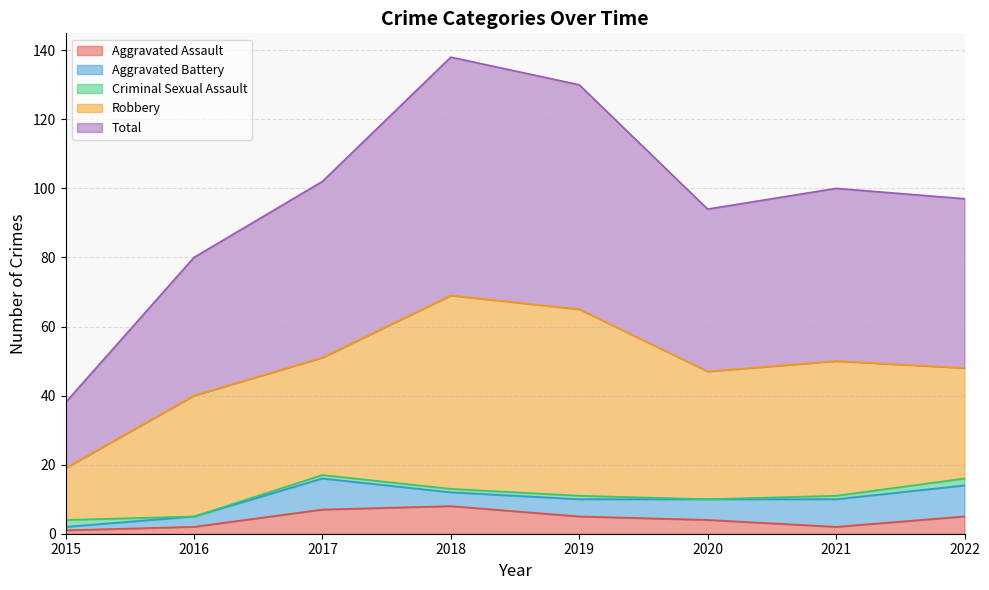

Does the chart have visible grid lines?

Yes